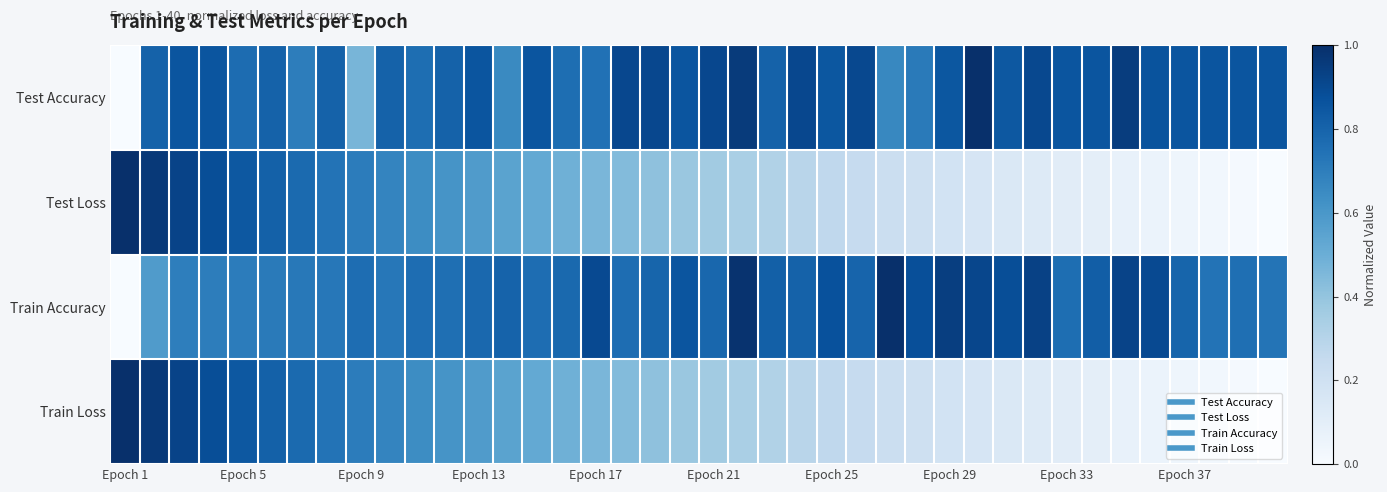

How many data points does each series have?

40